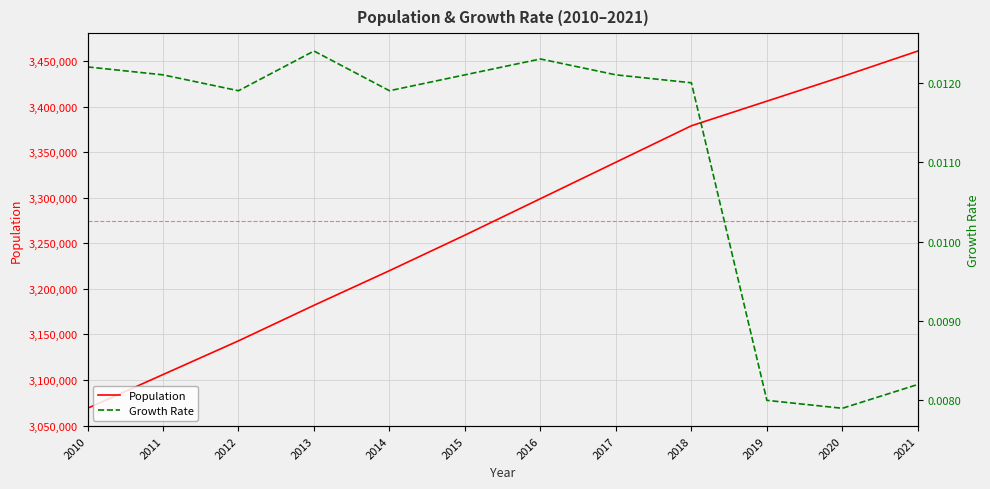

List the labels in order of Growth Rate value, smallest first.

2020, 2019, 2021, 2012, 2014, 2018, 2011, 2015, 2017, 2010, 2016, 2013